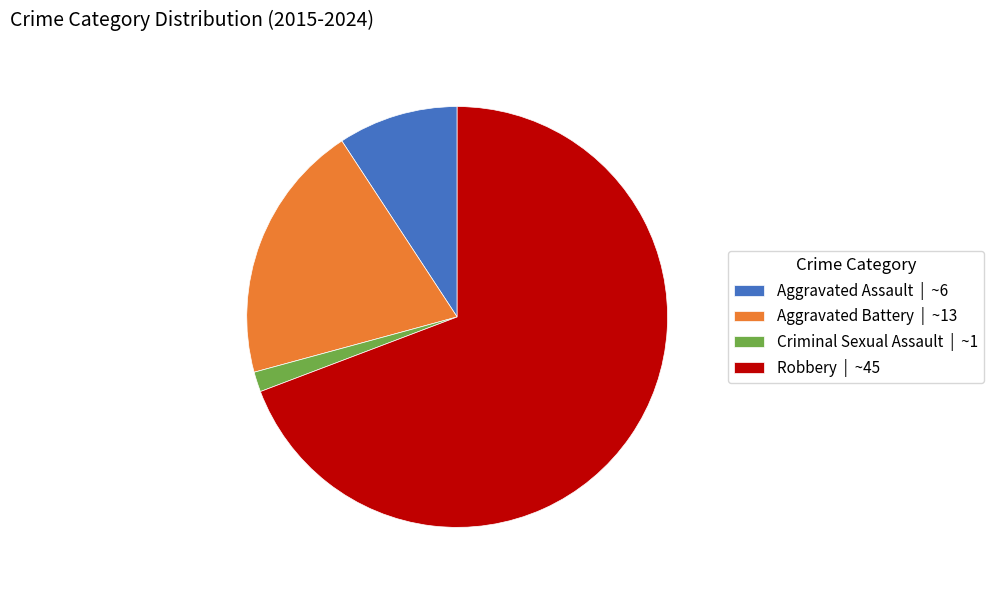

How many slices are in this pie chart?

4